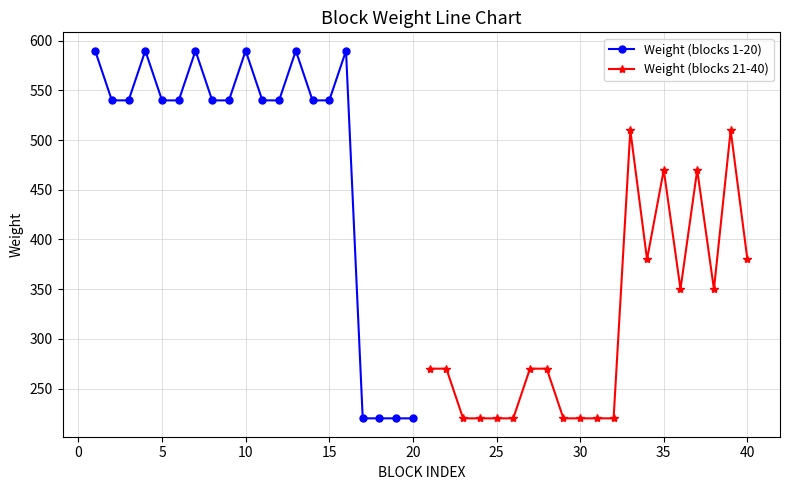

What is the lowest value of the Weight (blocks 1-20) series?

220